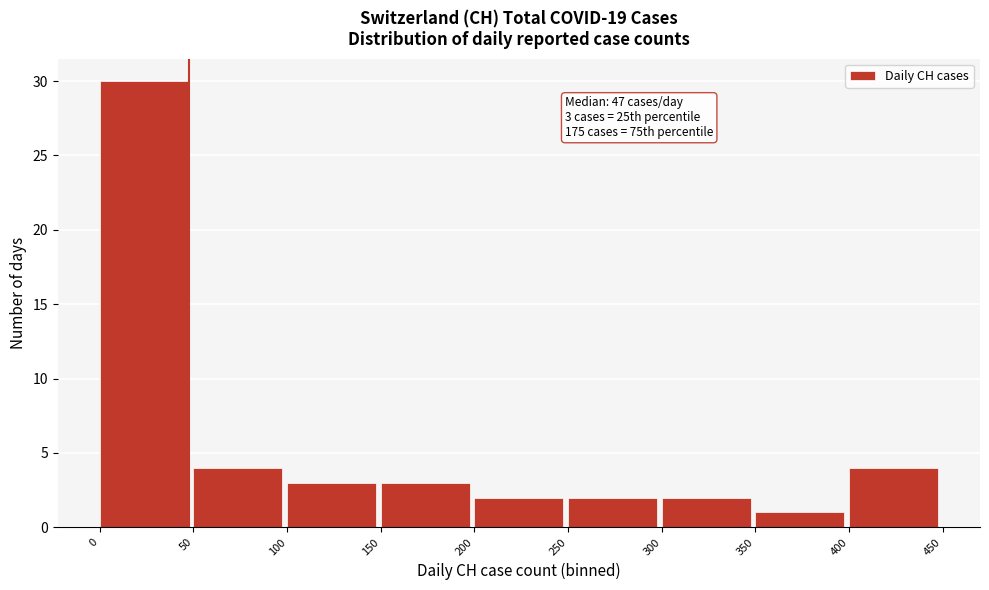

Which range on the x-axis has the tallest bar?

0 to 50